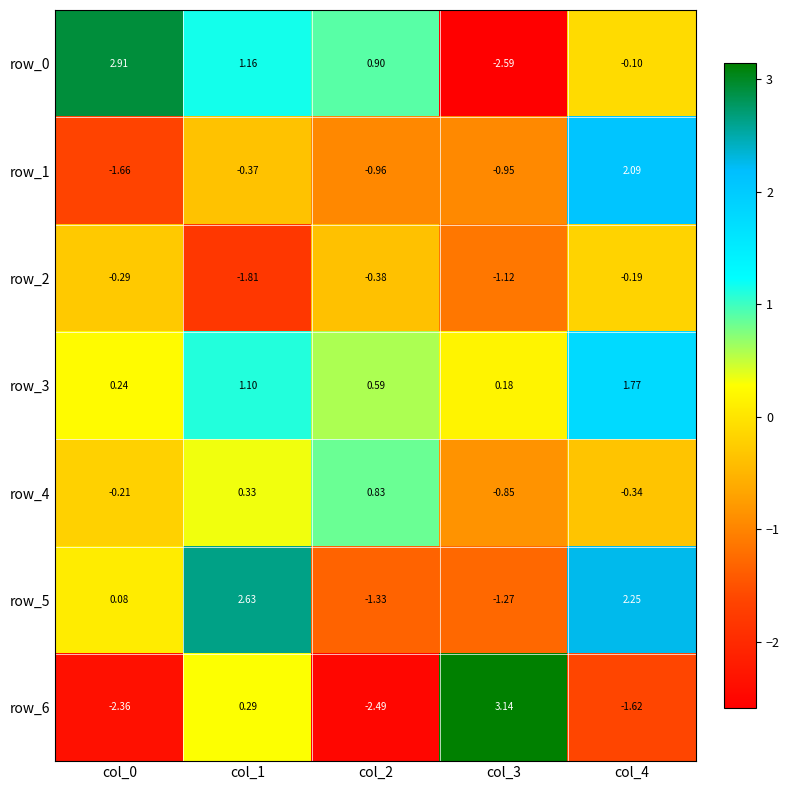

Is the value of row_2 at col_1 greater than the value of row_1 at col_4?

No